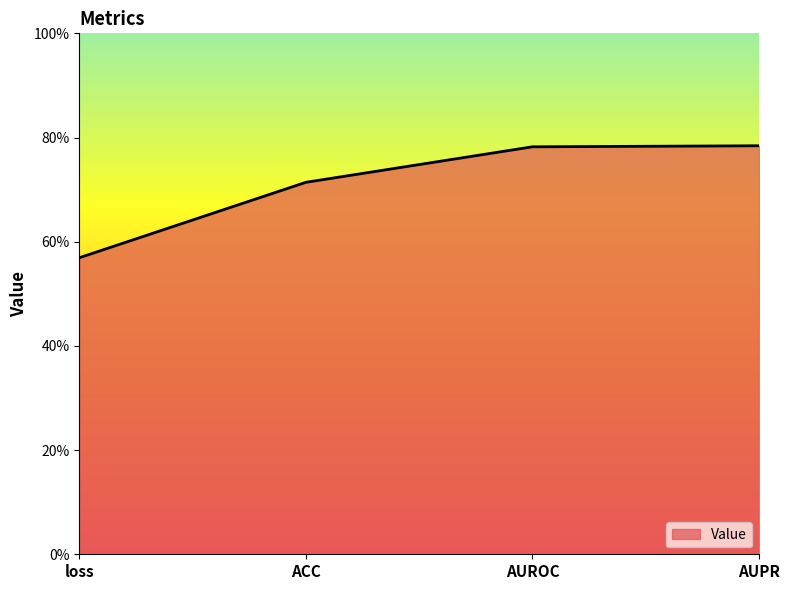

What is the average value?

0.7